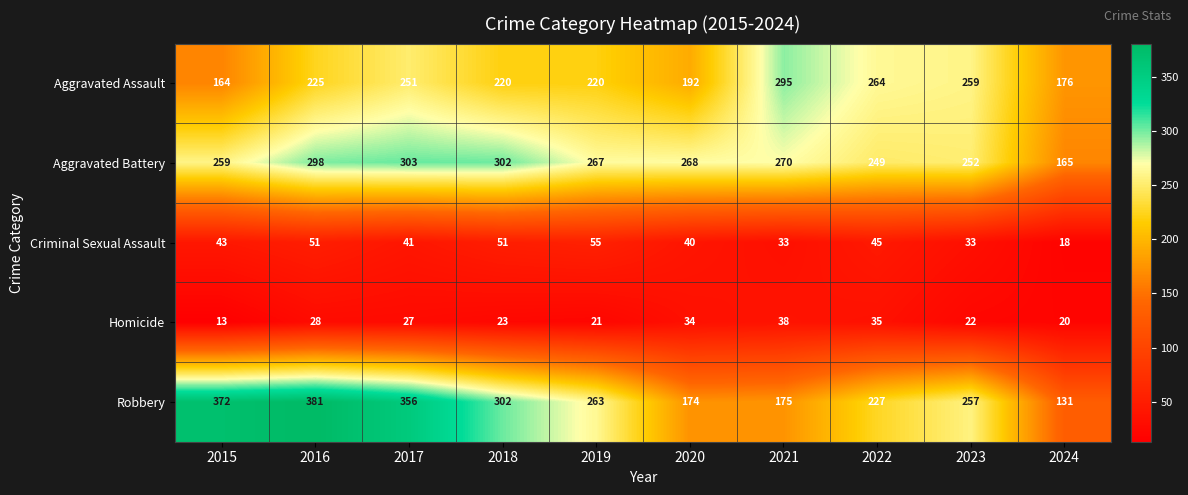

What is the total value across all series at 2019?

826